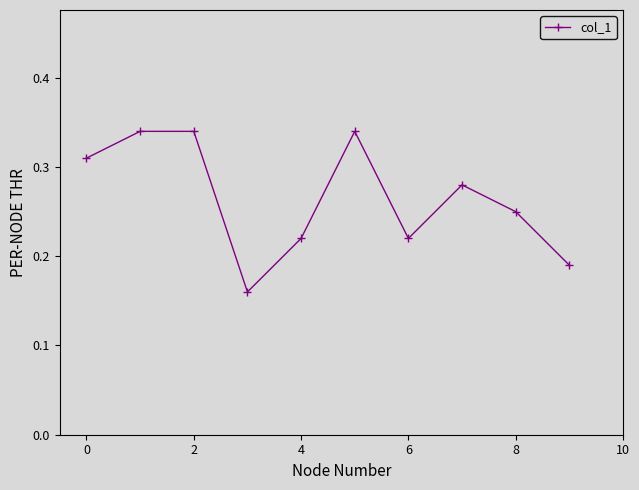

How many interior local valleys (lower than both neighbors) does the data have?

2